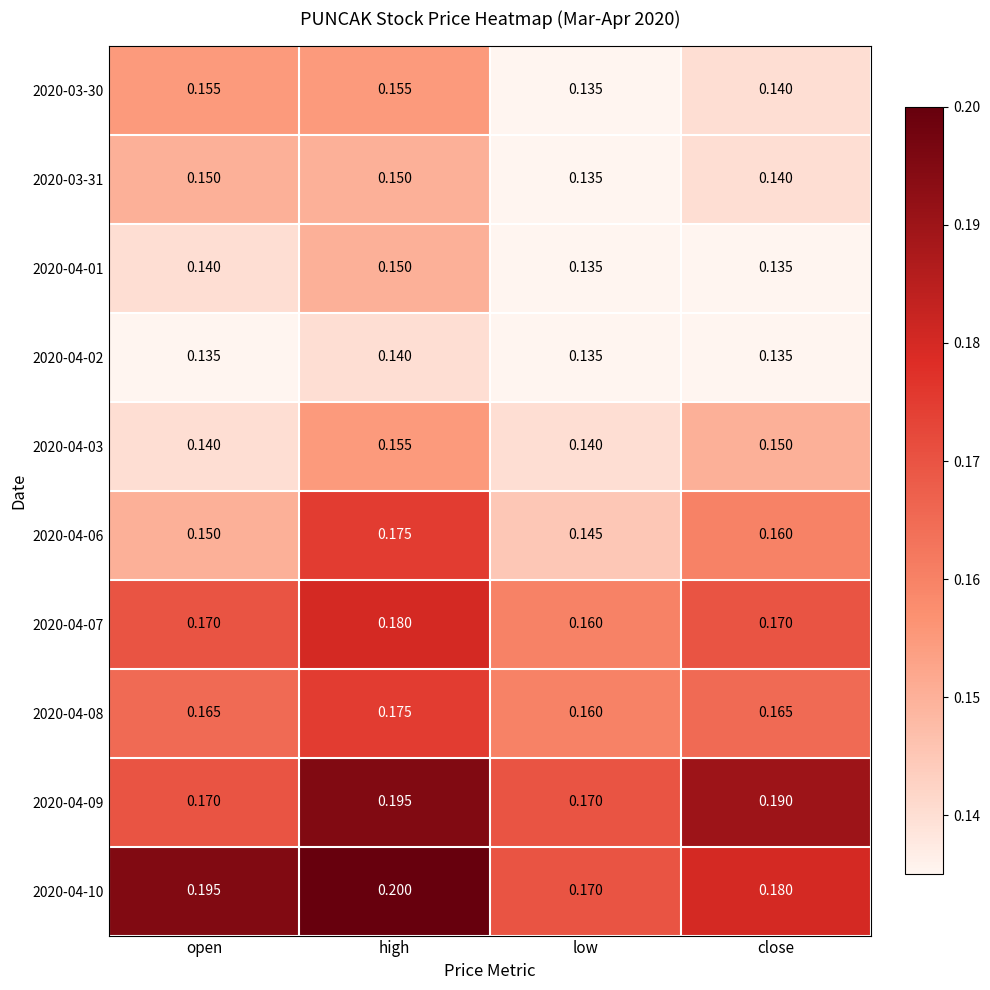

Is the value of 2020-04-06 at high greater than the value of 2020-04-09 at open?

Yes